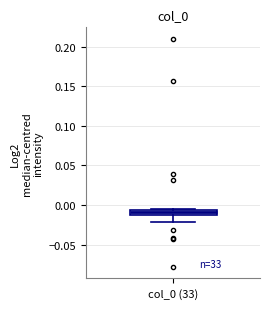

Where is the lower edge of the box for col_0 (33) on the y-axis? The values are not printed on the chart, so give them approximately, as read against the axis.

-0.010